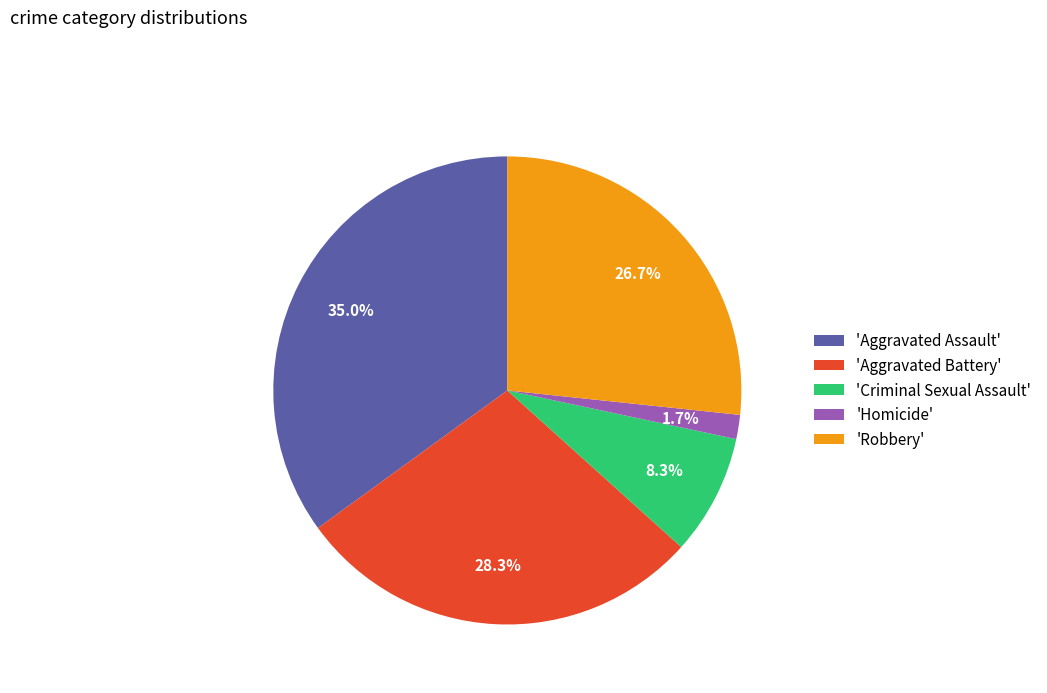

Which slice is the largest?

'Aggravated Assault'